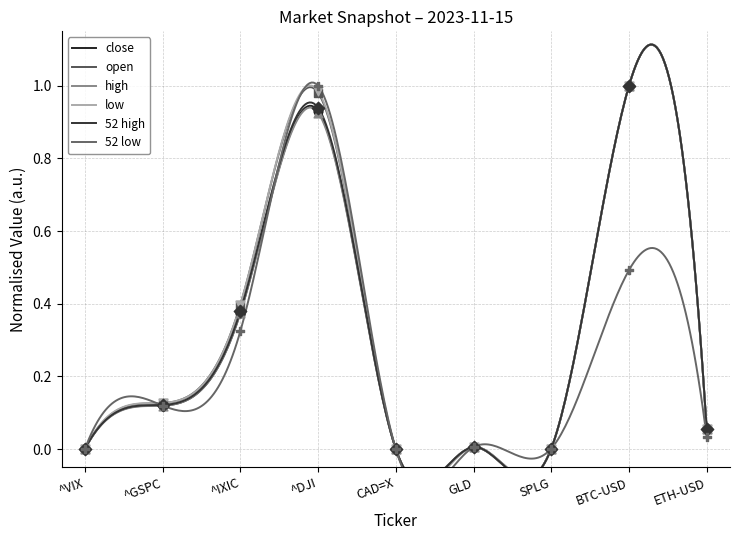

At which category is the sum across all series the highest?

^DJI